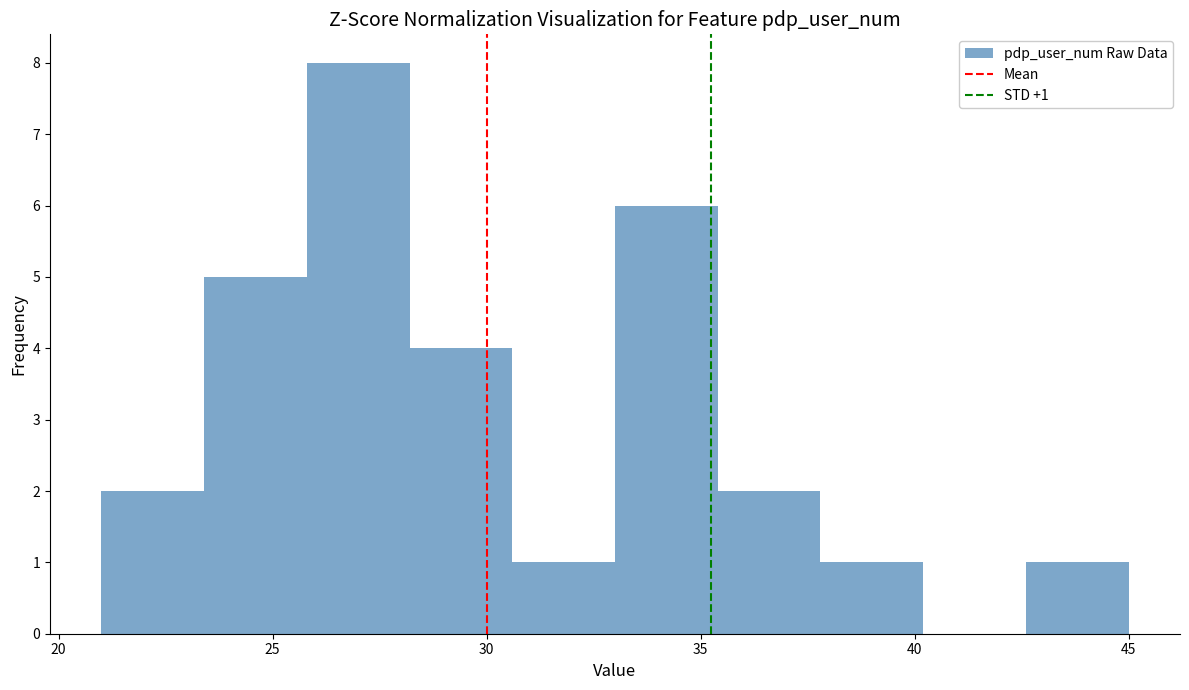

Which range on the x-axis has the tallest bar?

25.8 to 28.2